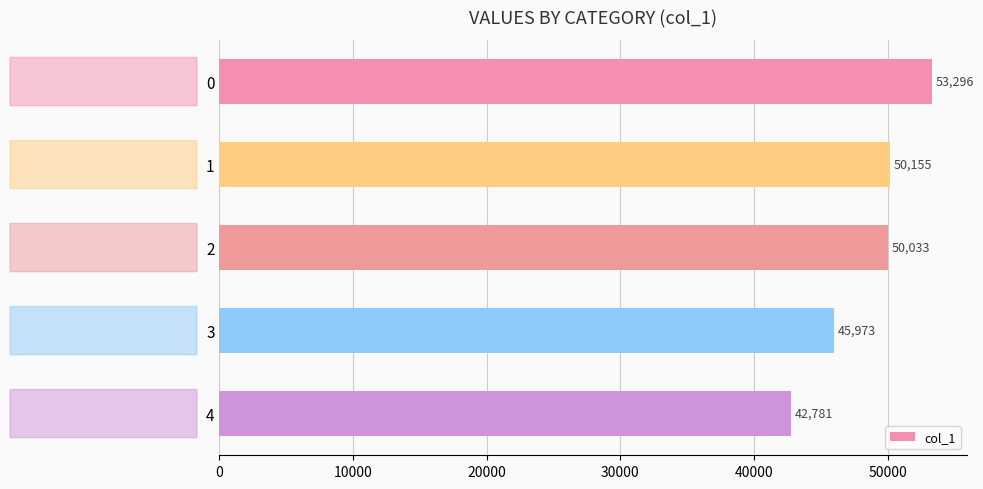

What is the minimum value shown in the chart?

42781